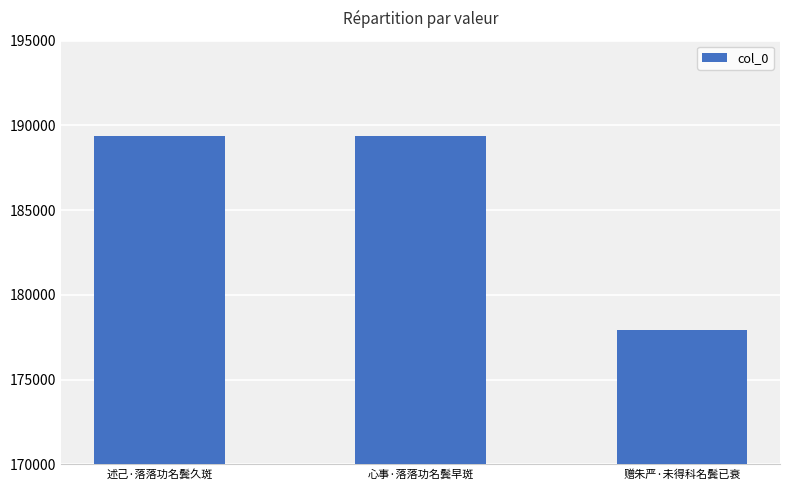

What is the approximate value at 述己·落落功名鬓久斑, to the nearest 10?

189350